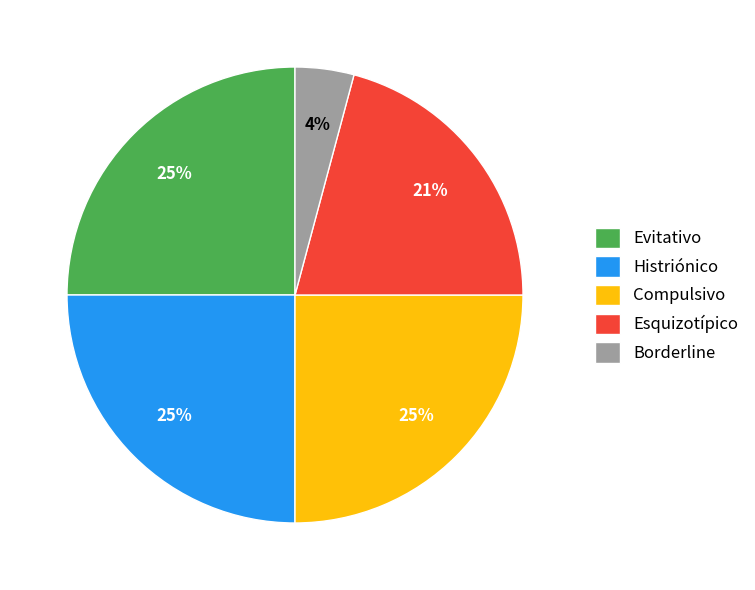

Between Histriónico and Borderline, which is larger?

Histriónico